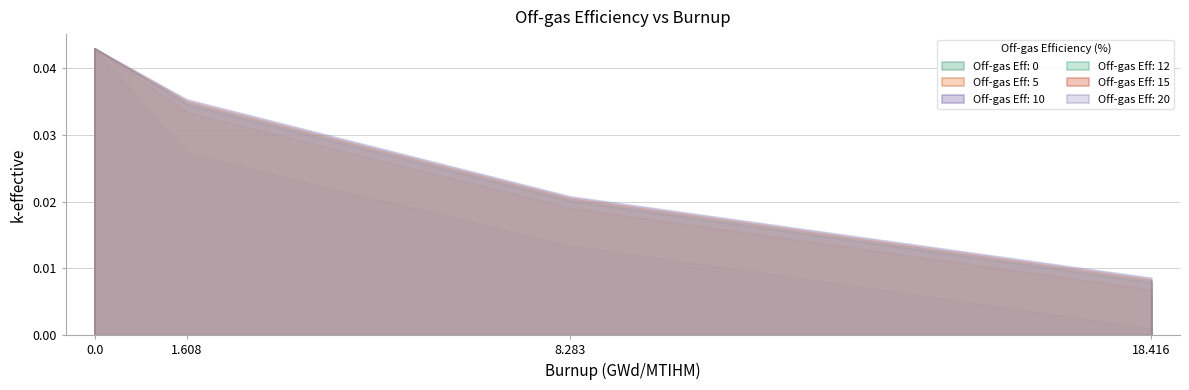

What position from the left is 1.608?

2